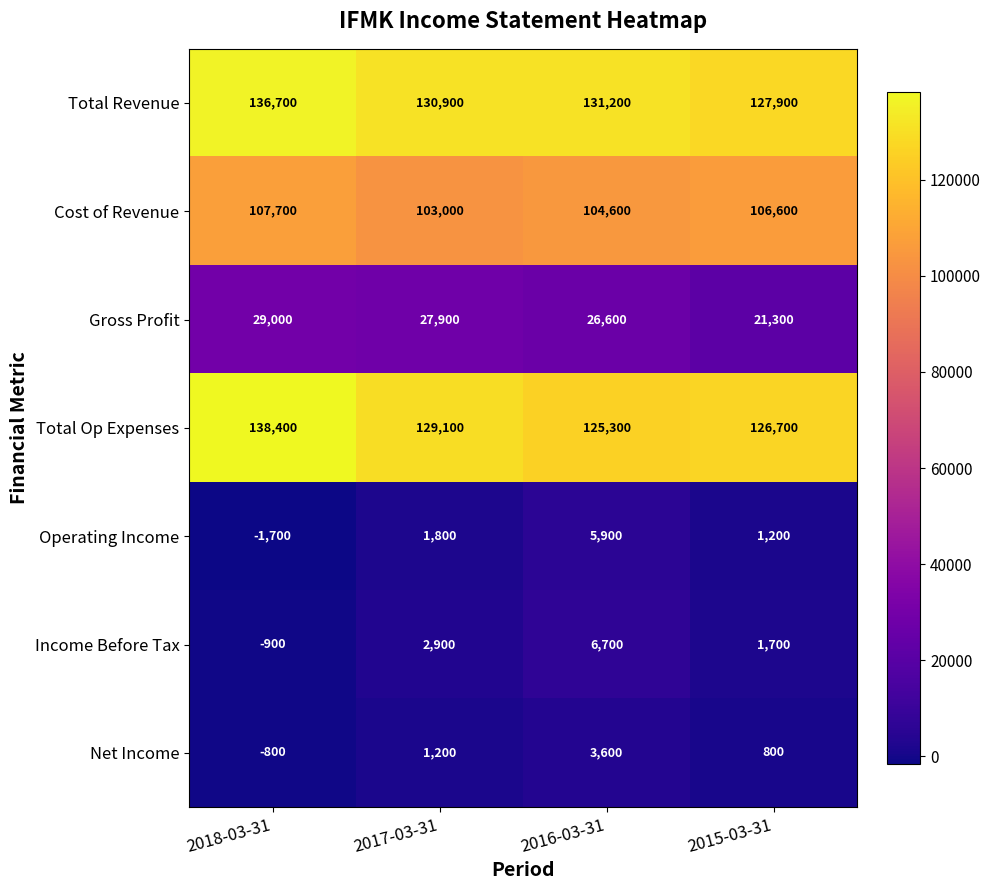

Which series has the largest total across all categories?

Total Revenue